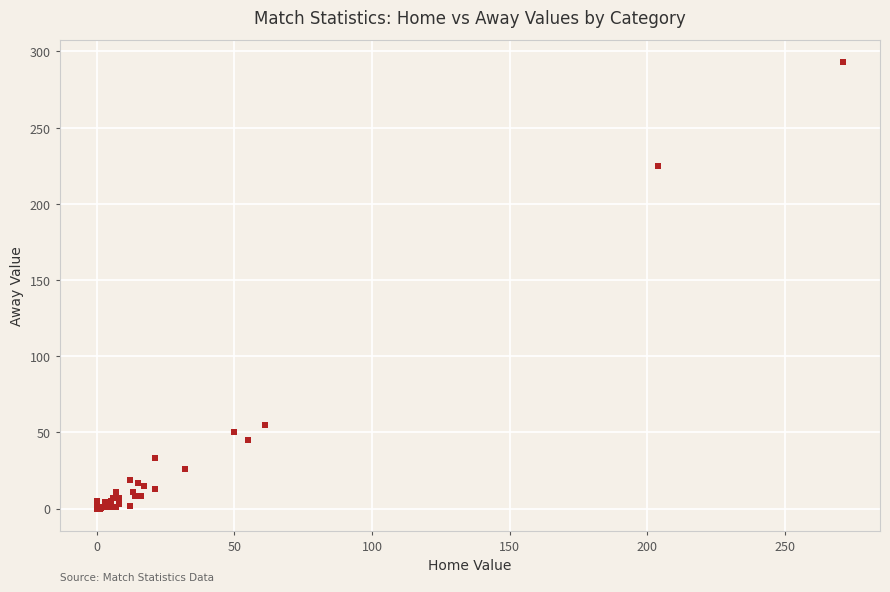

What Y value in the scatter plot is closest to 146?

225.0